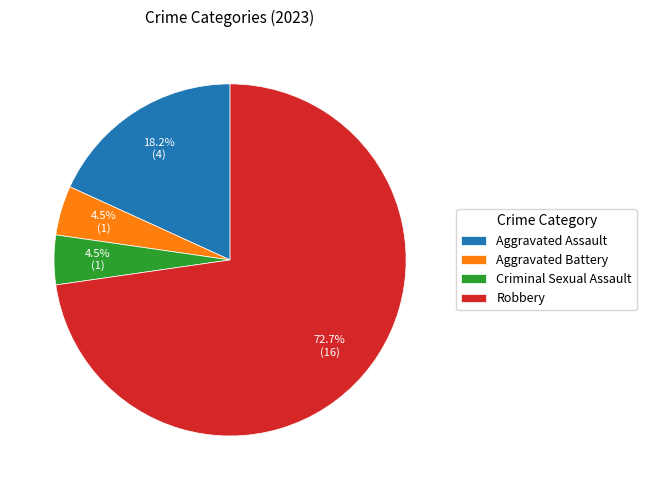

To the nearest percent, what percentage of the pie is Aggravated Assault?

18%